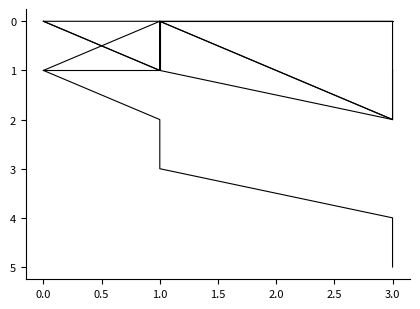

What are all the series names shown in the legend?

CI01000190_68219_68476.B, CI01000024_6388697_6388974.A, CI01000198_164828_164892.A, CI01000026_3731586_3731776.A, CI01000021_5541265_5541265.B, CI01000190_67830_67830.B